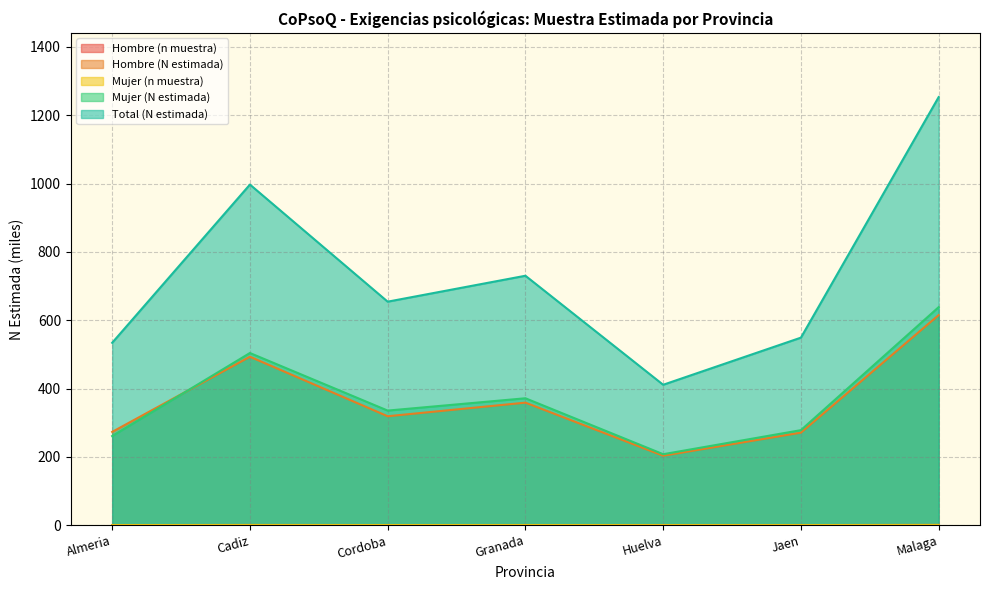

Which series has the widest spread of values?

Total (N estimada)